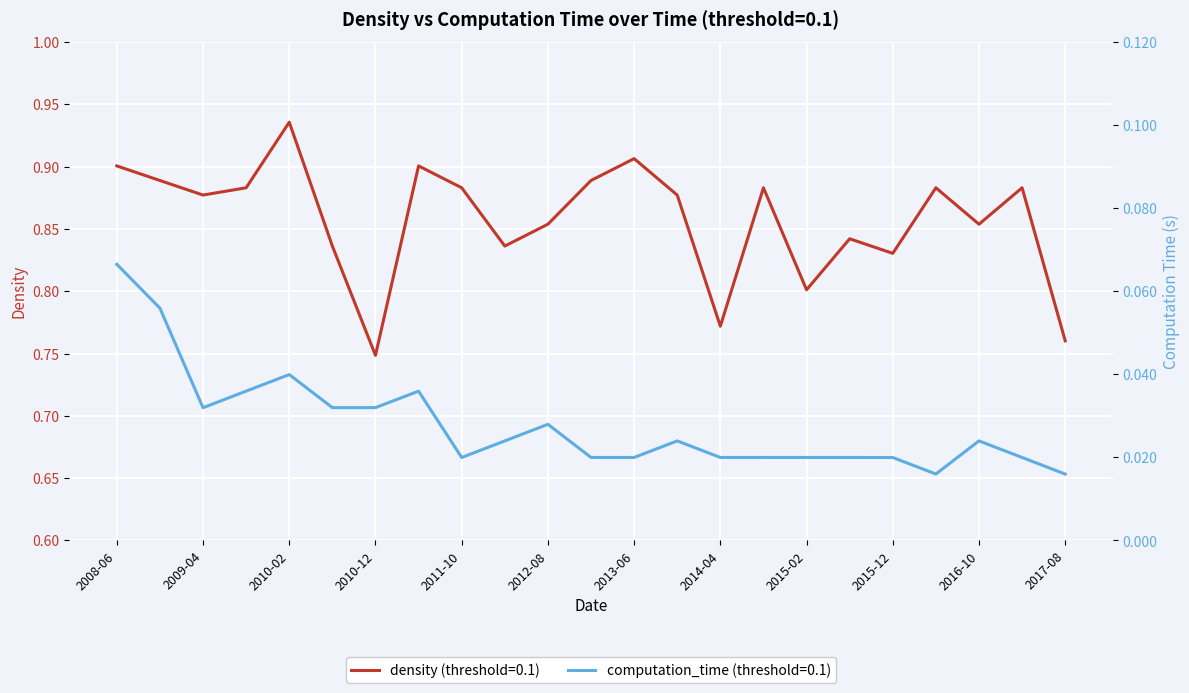

How many lines are shown in the chart?

2